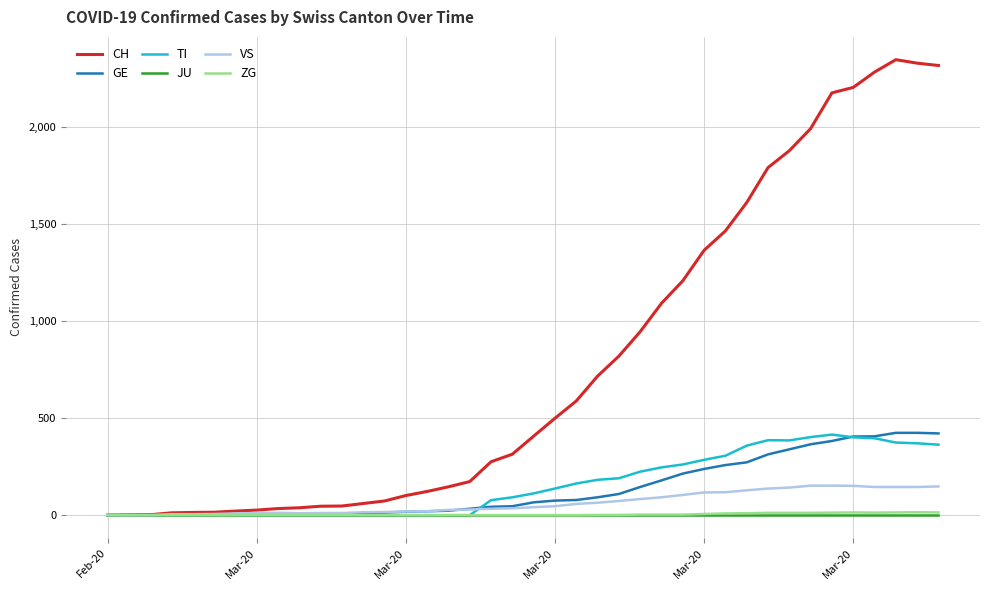

What is the maximum value for TI?

415